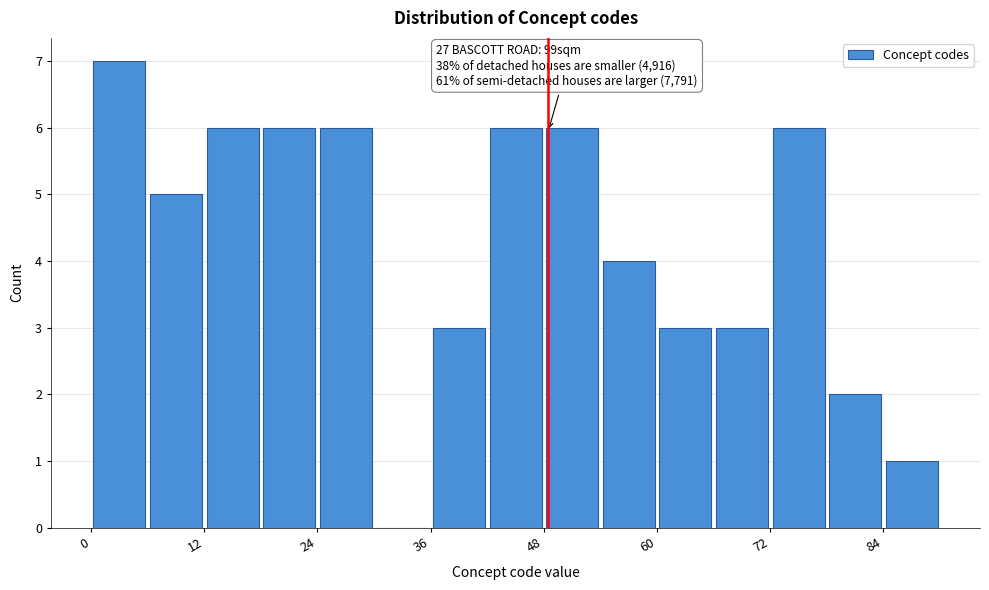

Read against the x-axis, roughly where is the centre of the tallest bar?

4